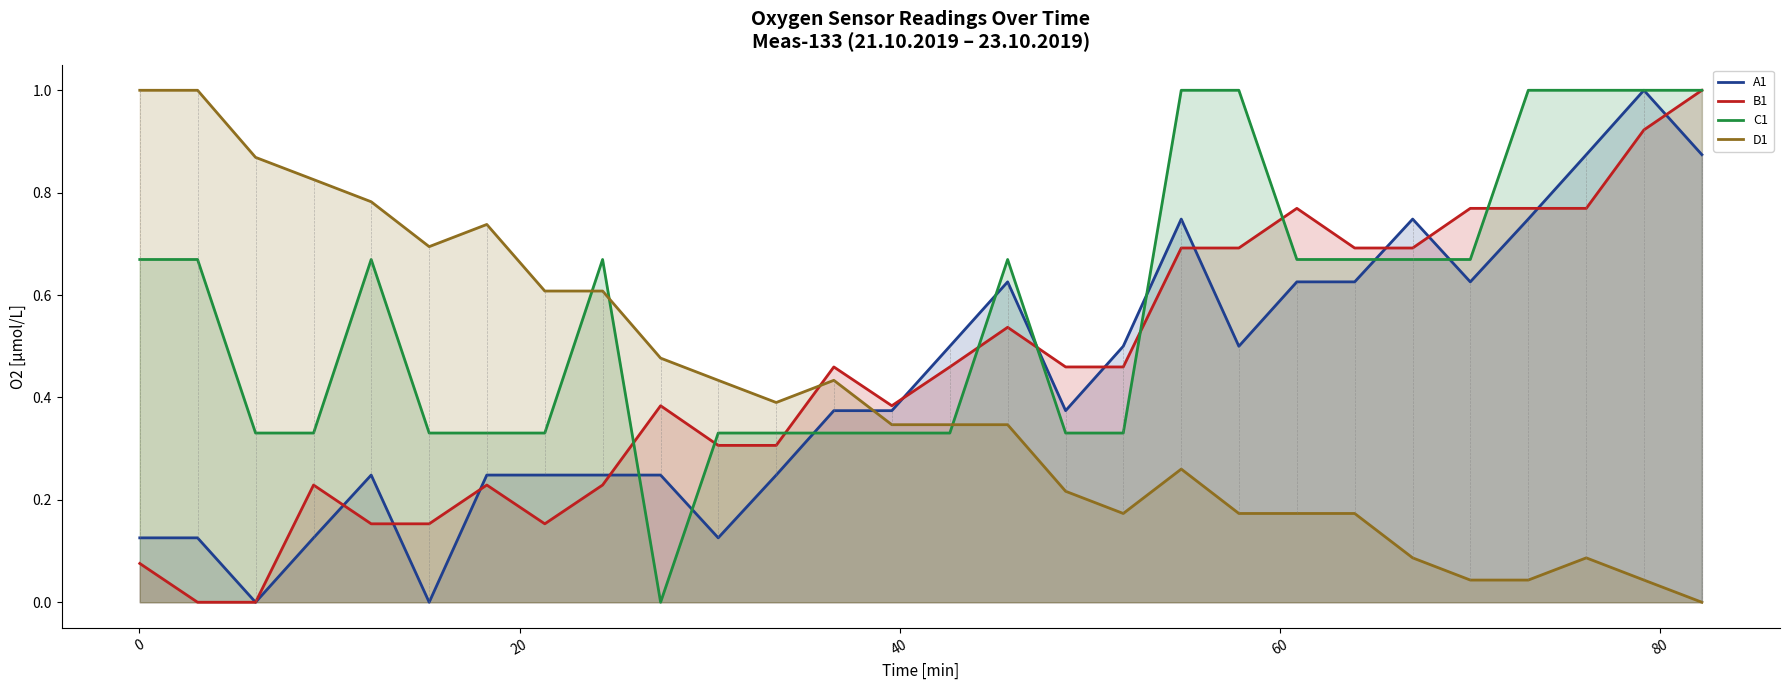

How many interior local peaks does the C1 series have?

3